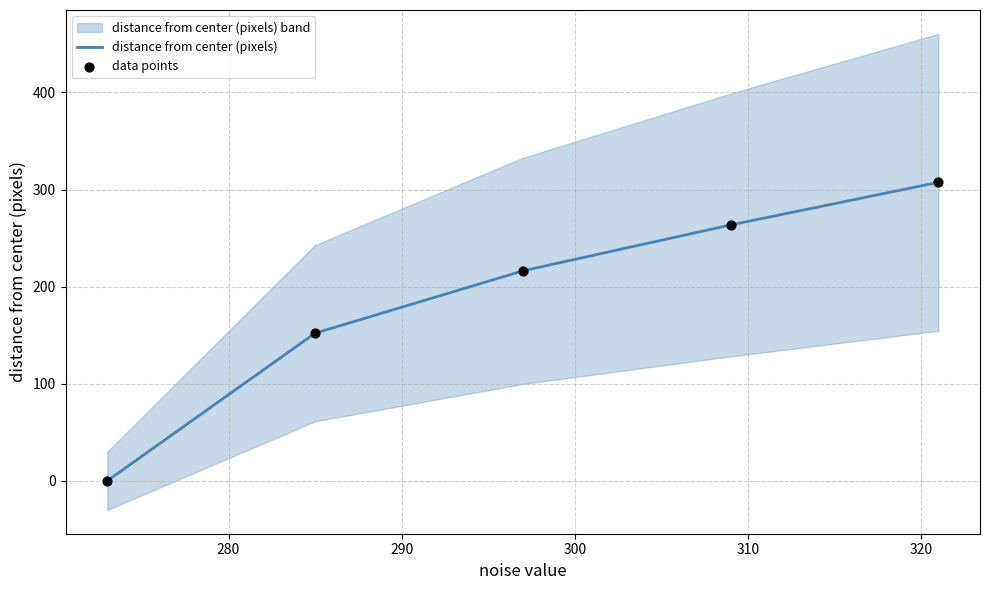

Which series has the widest spread of Y values?

distance from center (pixels)